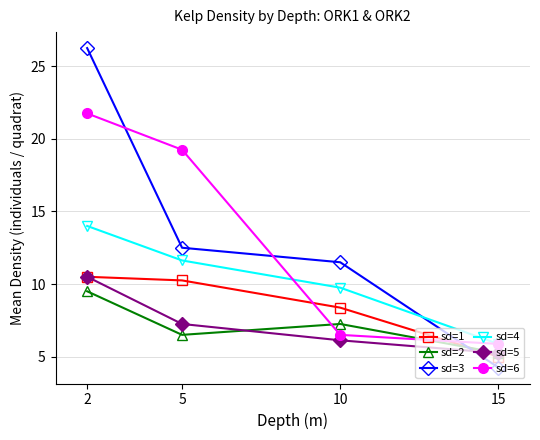

What are all the series names shown in the legend?

sd=1, sd=2, sd=3, sd=4, sd=5, sd=6